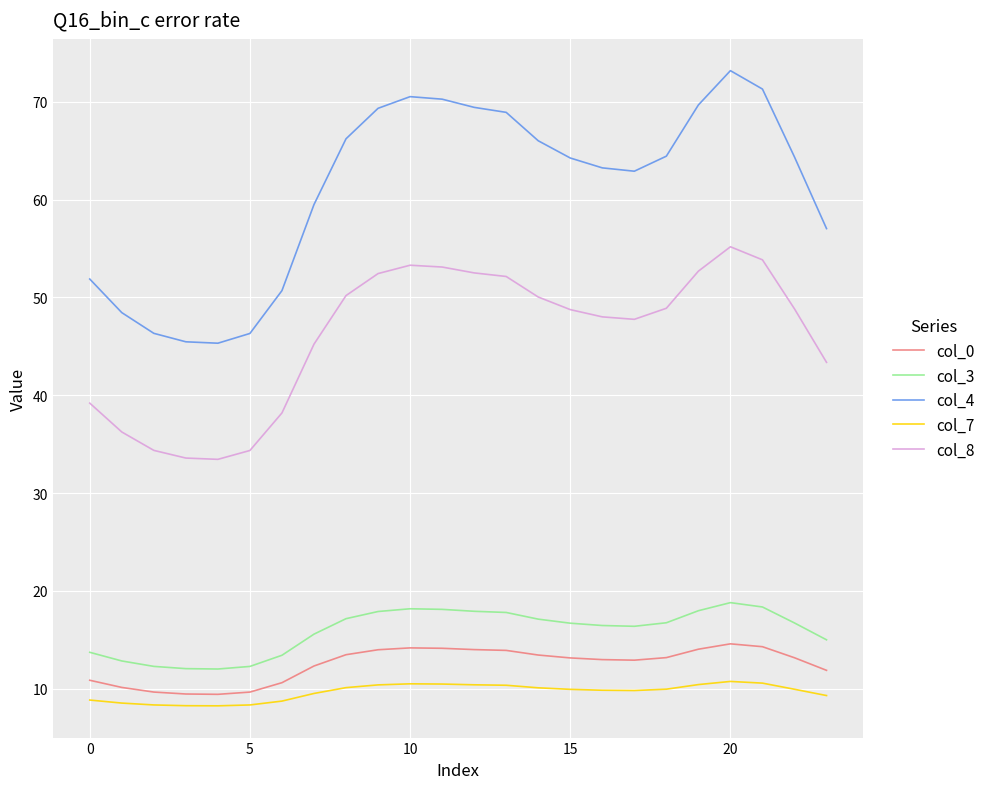

True or false: col_4 and col_7 intersect in this chart.

False